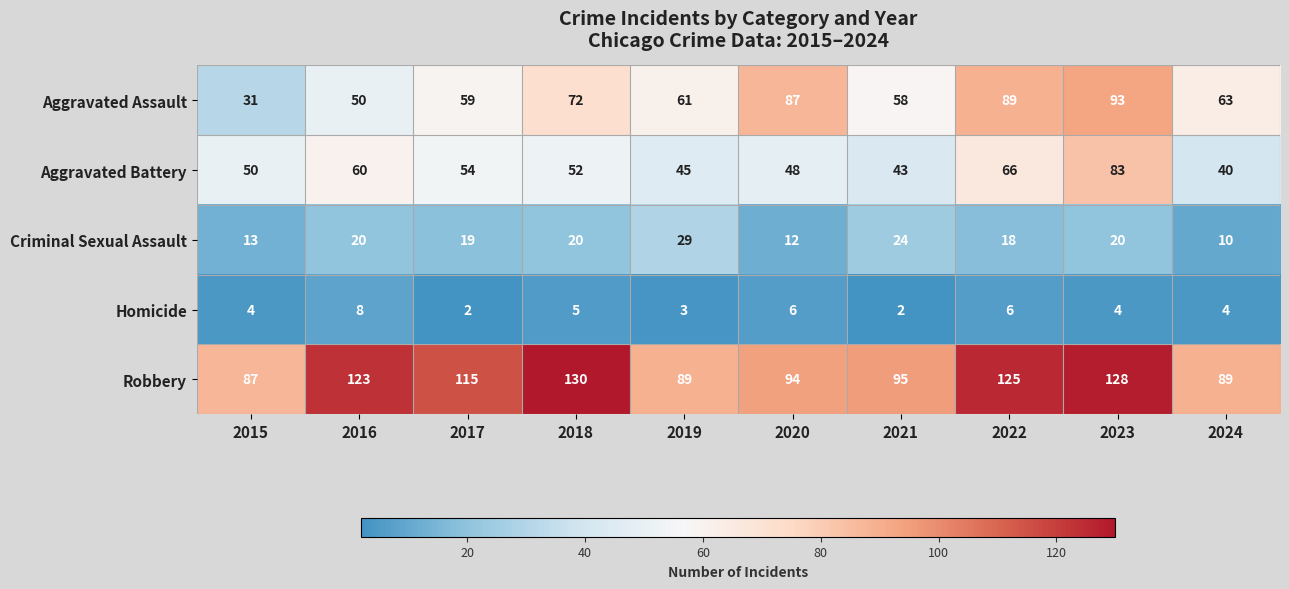

At which category does the chart reach its peak across all series?

2018